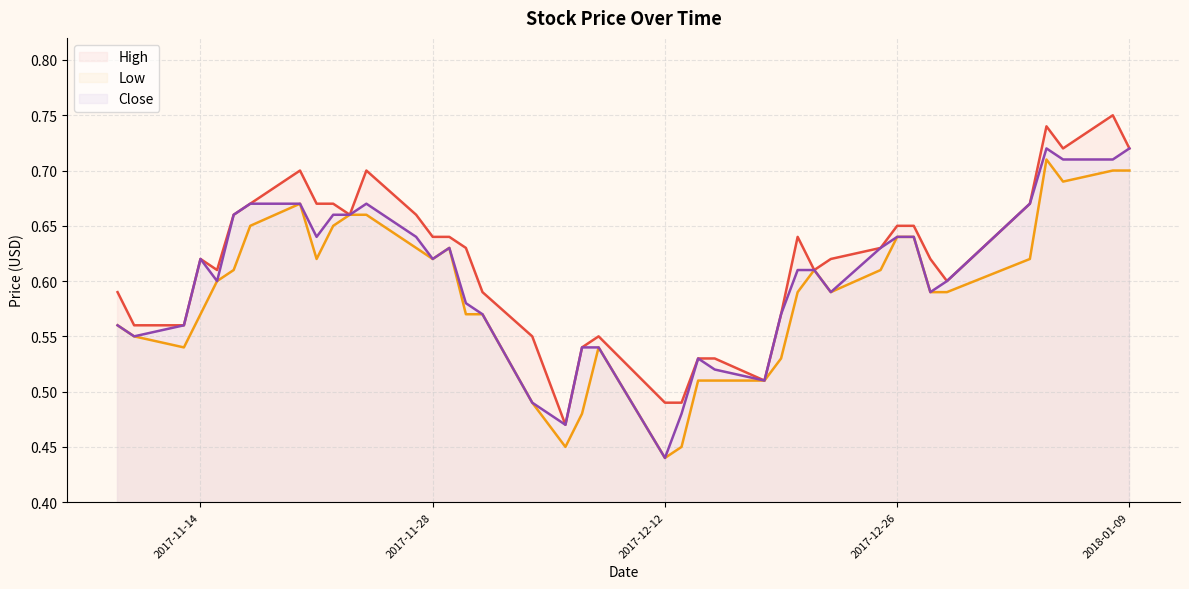

Which series has the largest total across all categories?

High